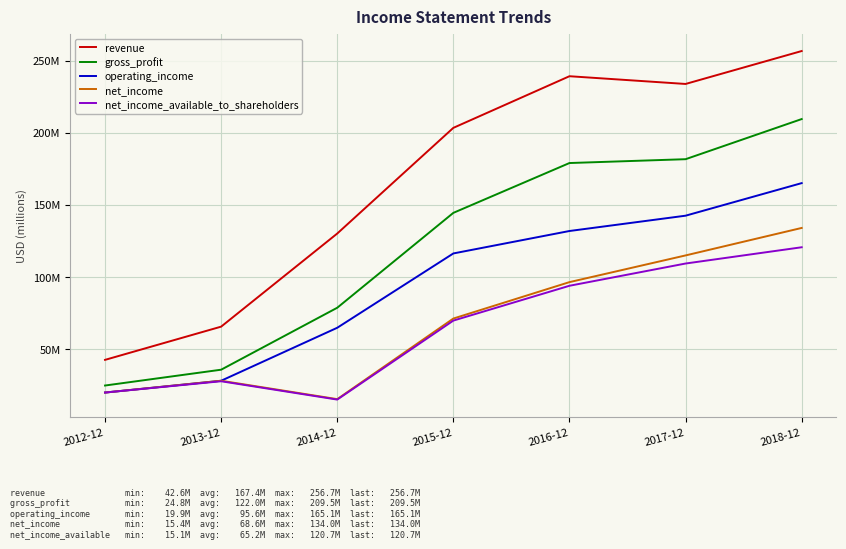

At how many categories does at least one series exceed 157557561?

4